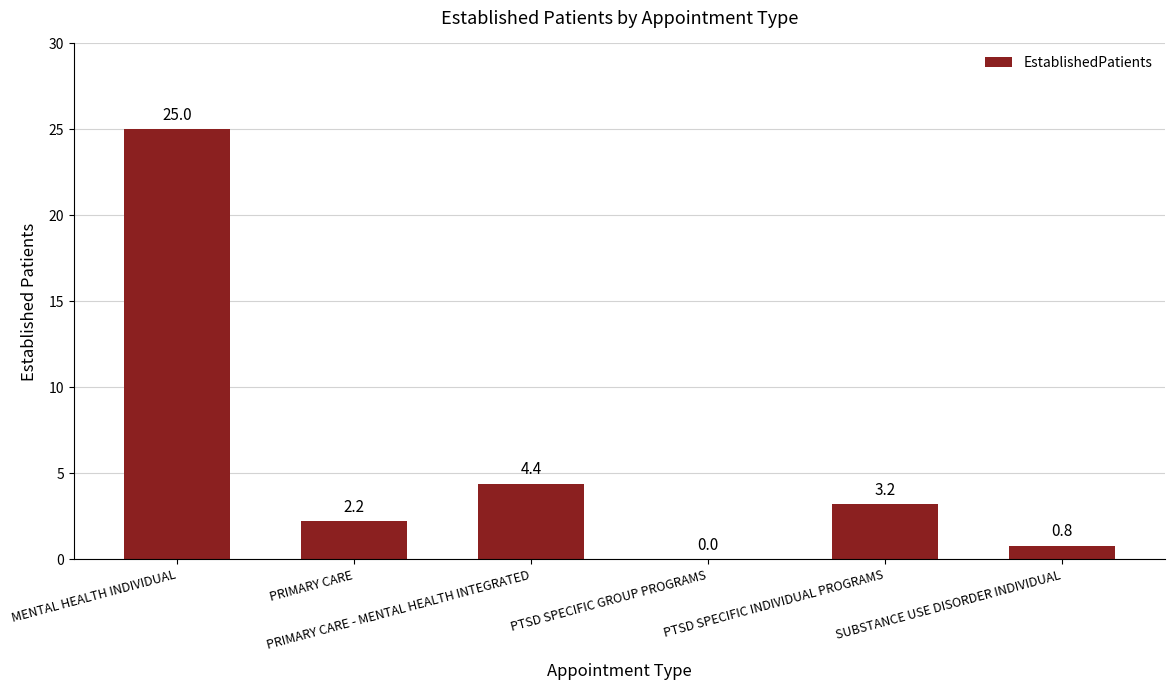

Which category has the highest value across all series?

MENTAL HEALTH INDIVIDUAL